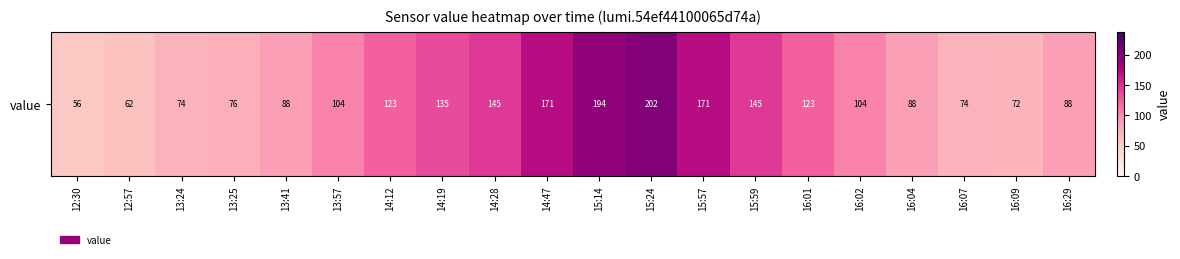

Rank the categories by value from lowest to highest.

12:30, 12:57, 16:09, 13:24, 16:07, 13:25, 13:41, 16:04, 16:29, 13:57, 16:02, 14:12, 16:01, 14:19, 14:28, 15:59, 14:47, 15:57, 15:14, 15:24